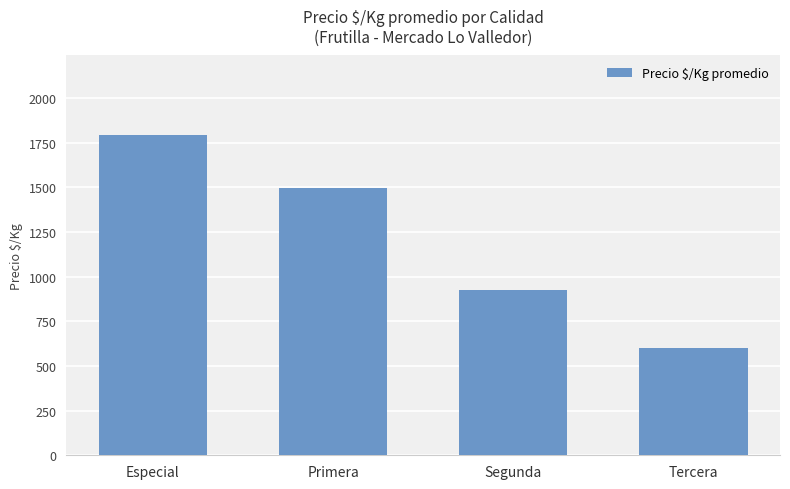

How many values are below 1496?

2